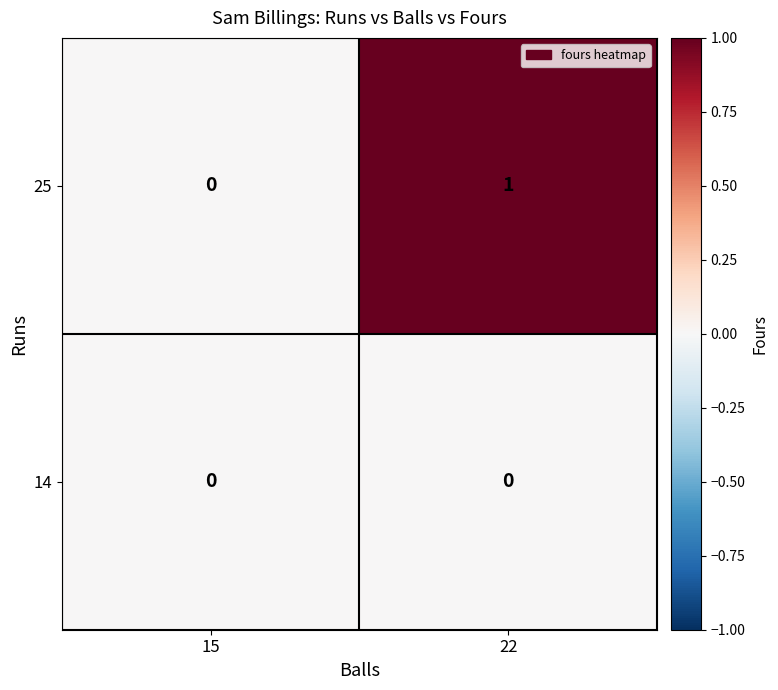

Between 15 and 22, which series saw the biggest shift?

25